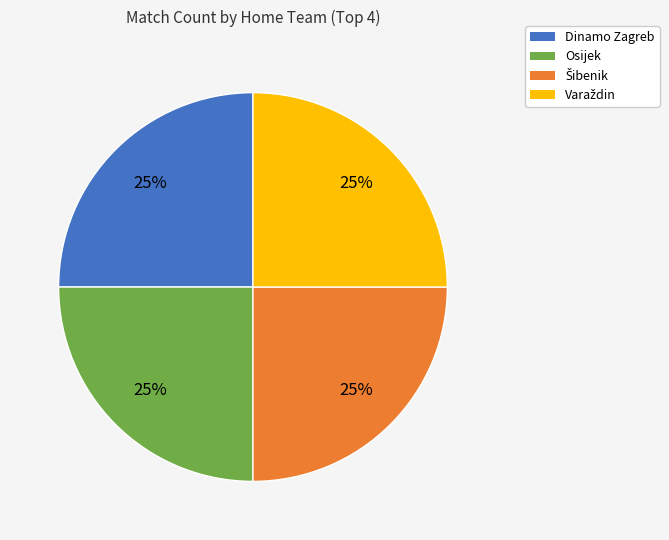

True or false: Dinamo Zagreb accounts for 17% of the total.

False